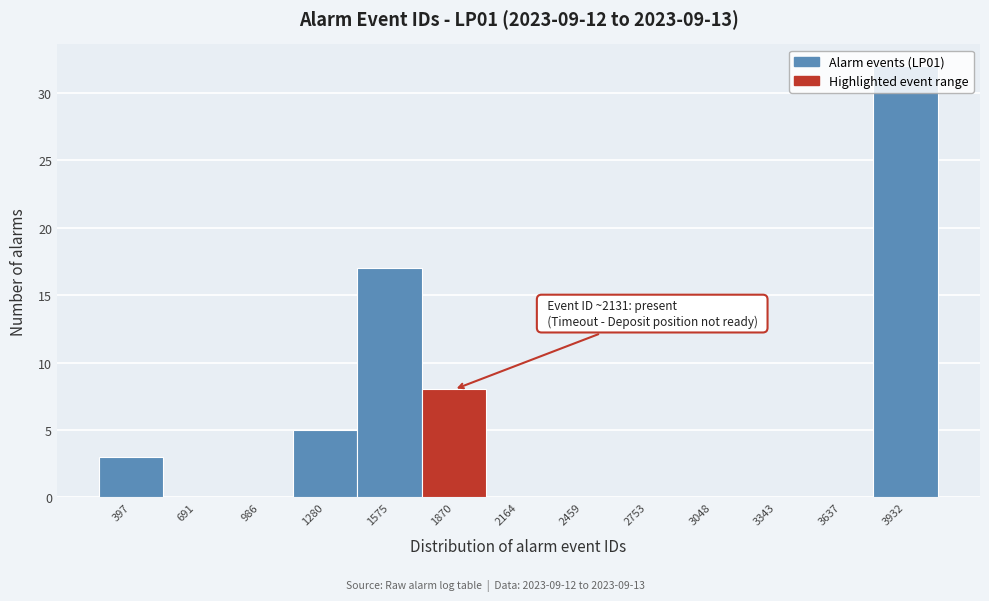

Where is the data nearest to the value 16?

1575